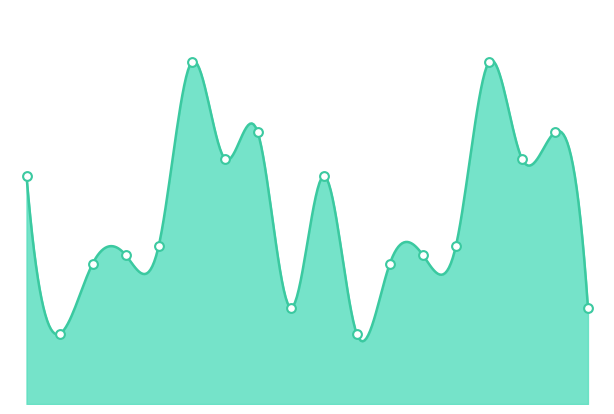

What is the change in value from 8 to 15?

+8000